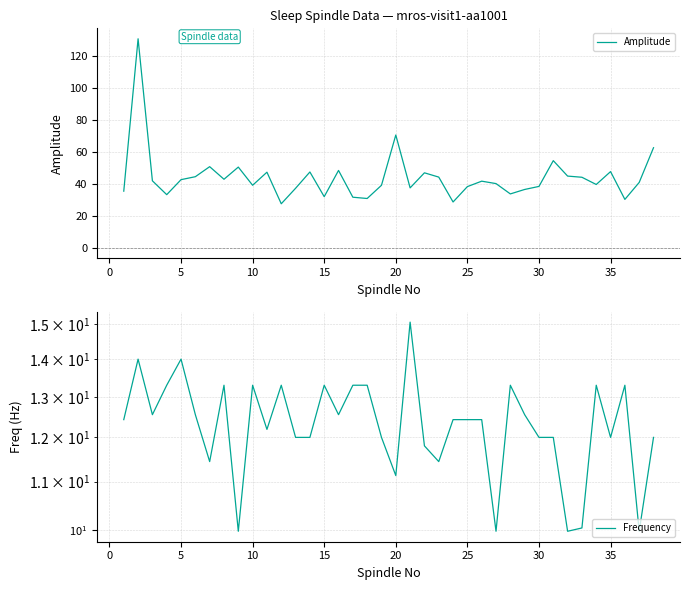

True or false: Amplitude and Frequency intersect in this chart.

False